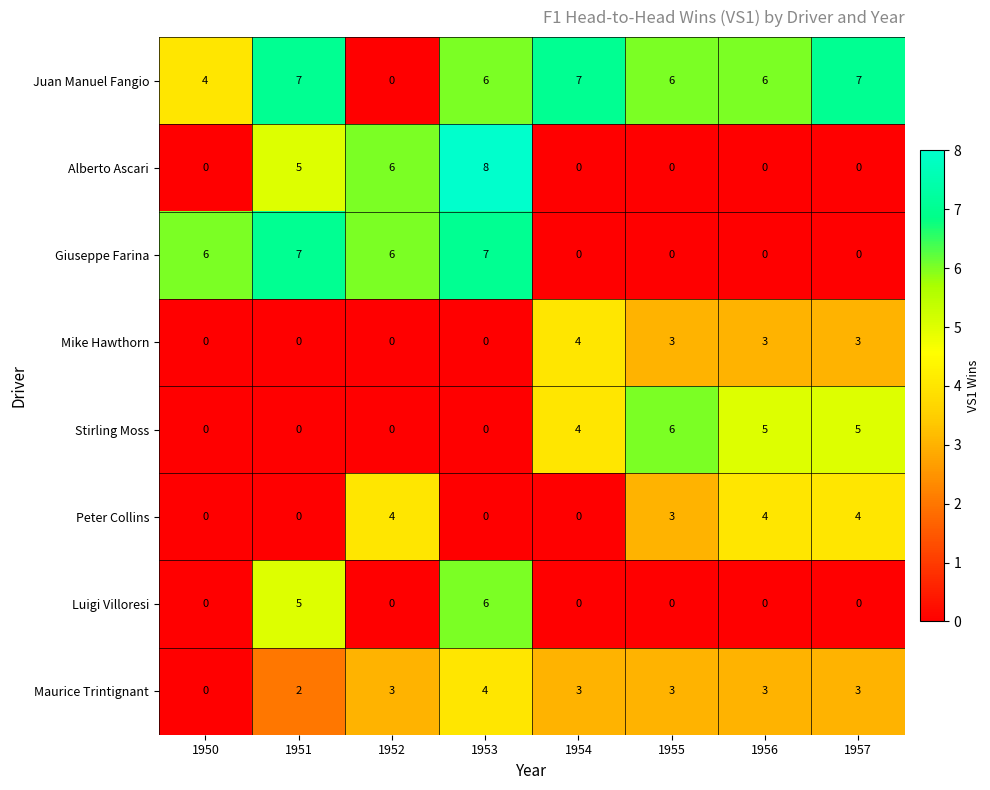

What is the total value across all series at 1951?

26